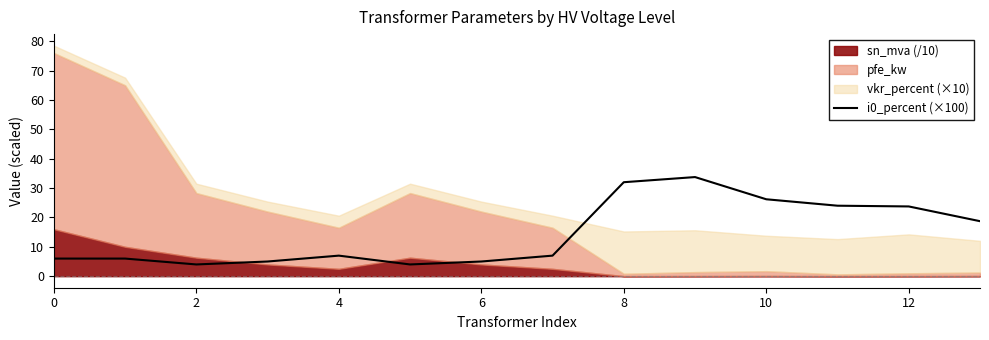

True or false: the data has more than 1 interior local peaks.

True